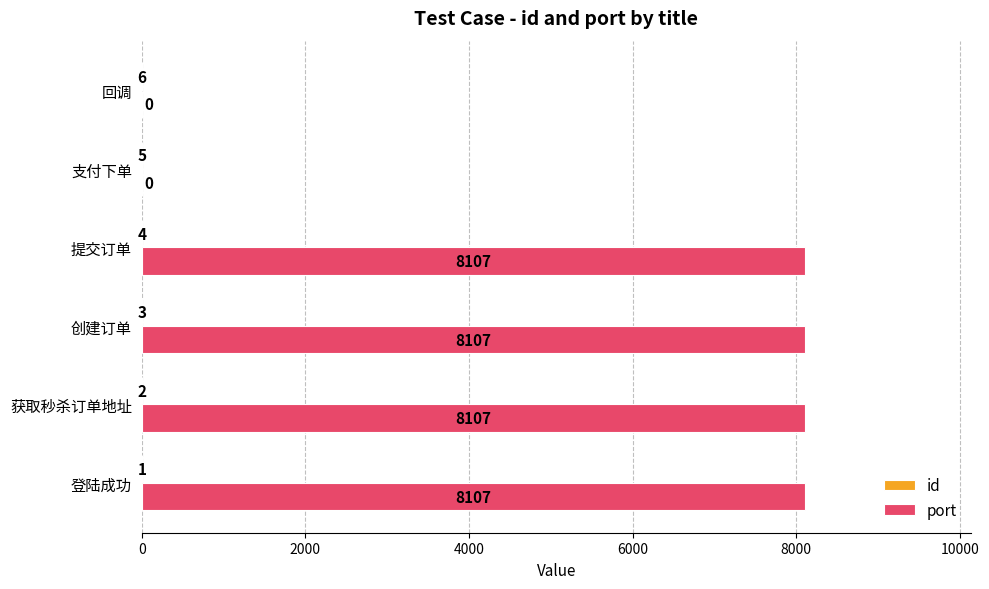

What is the greatest value displayed?

8107